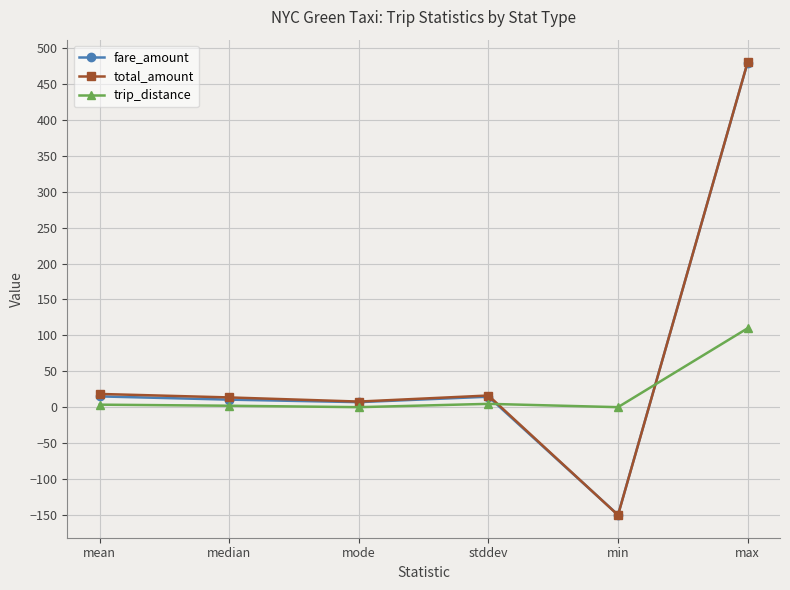

How many intersections are there between trip_distance and total_amount?

2